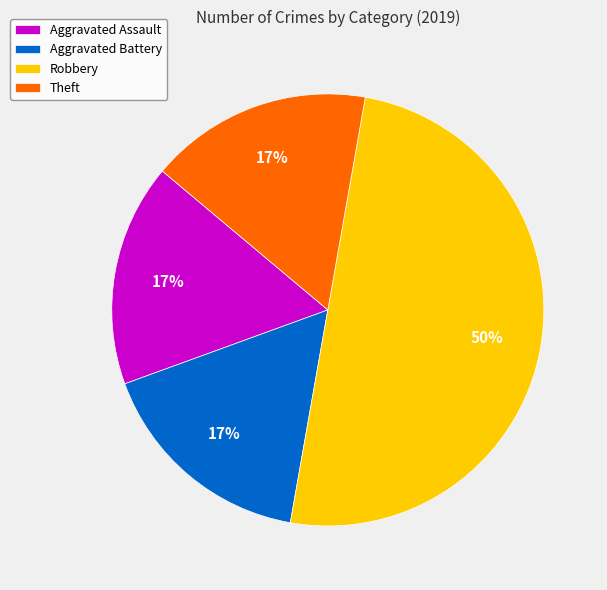

Combined, do Aggravated Battery and Aggravated Assault account for over 50%?

No